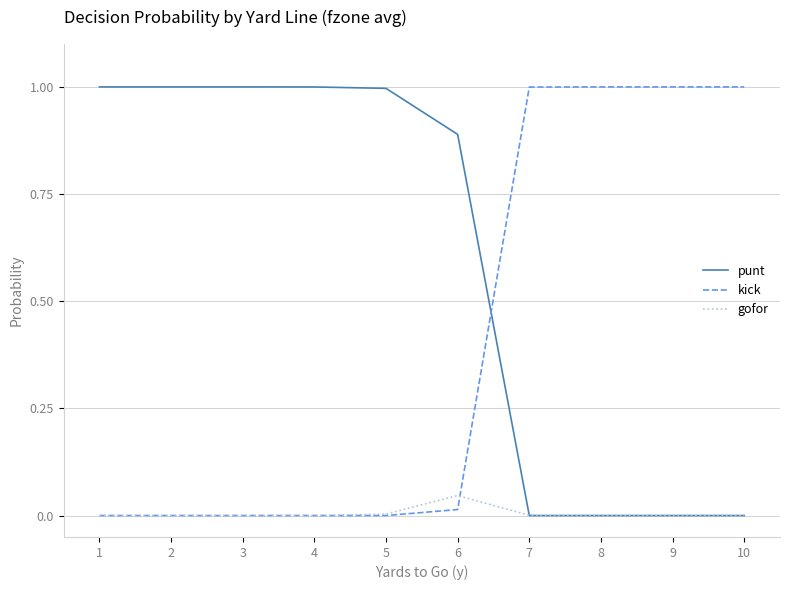

What is the spread (max minus min) of values at 10?

1.0